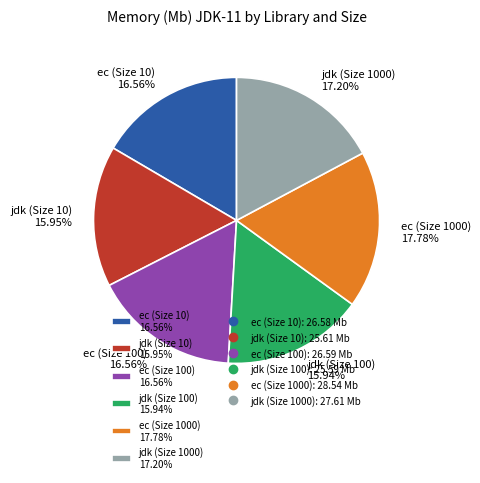

Does any single category account for the majority?

No